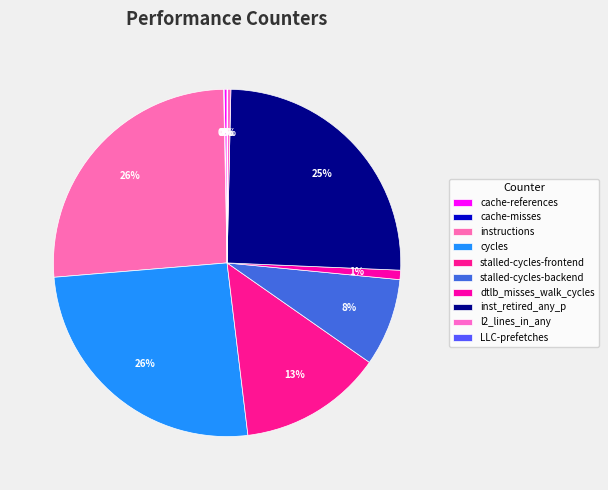

Is stalled-cycles-frontend the majority of the pie?

No